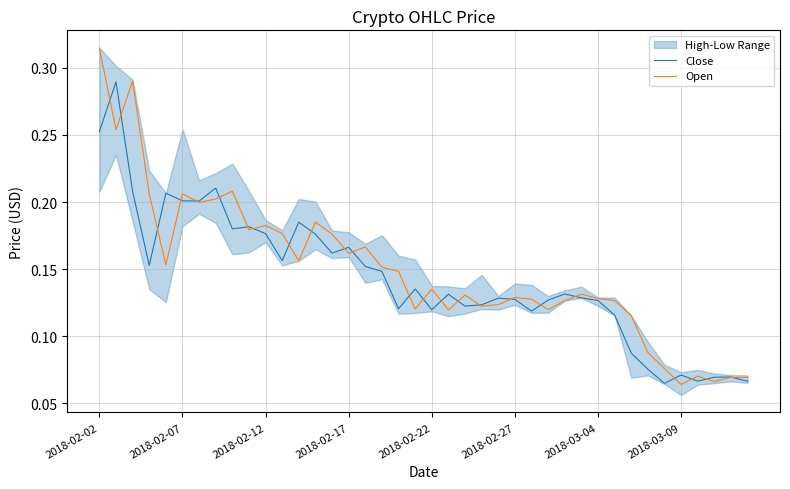

Which series has the largest total across all categories?

Open